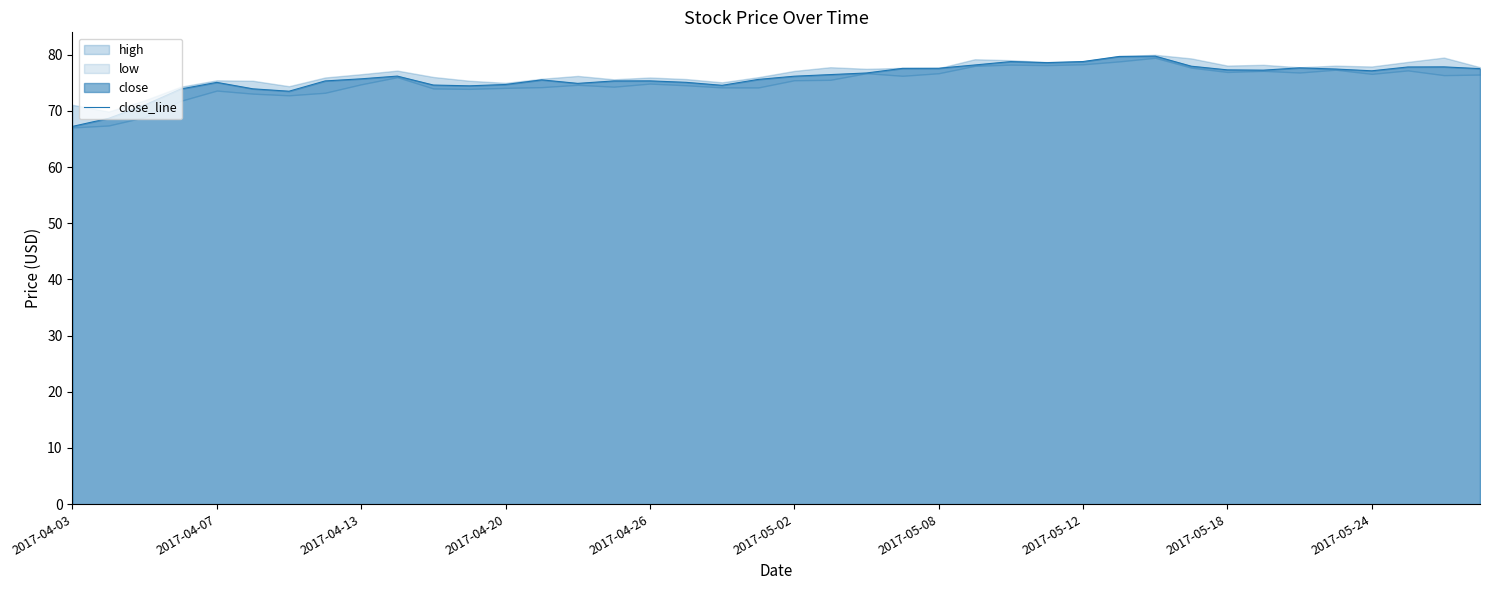

What is the minimum value for close_line?

67.2